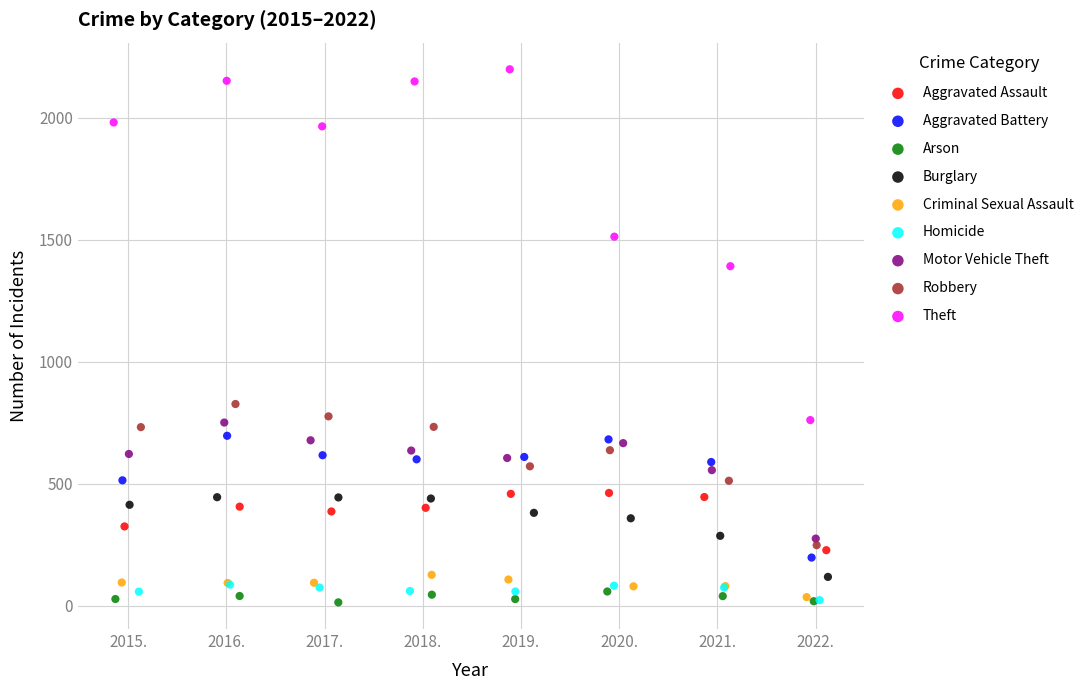

What are all the series names shown in the legend?

Aggravated Assault, Aggravated Battery, Arson, Burglary, Criminal Sexual Assault, Homicide, Motor Vehicle Theft, Robbery, Theft